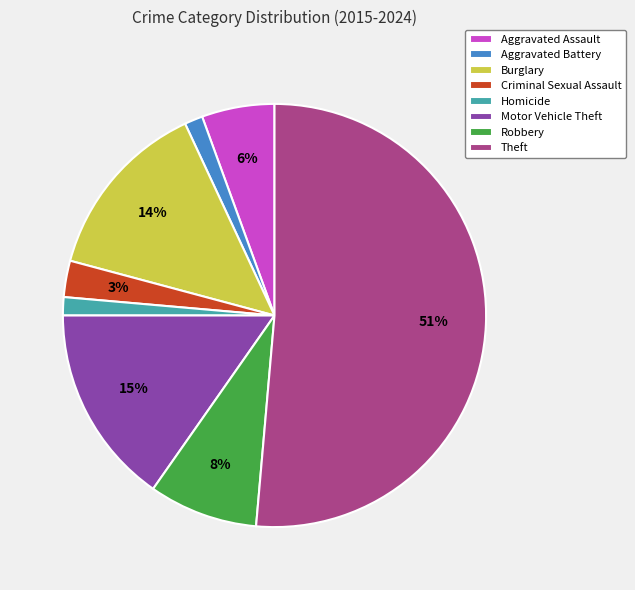

The Criminal Sexual Assault slice represents 3% of the pie. True or false?

True